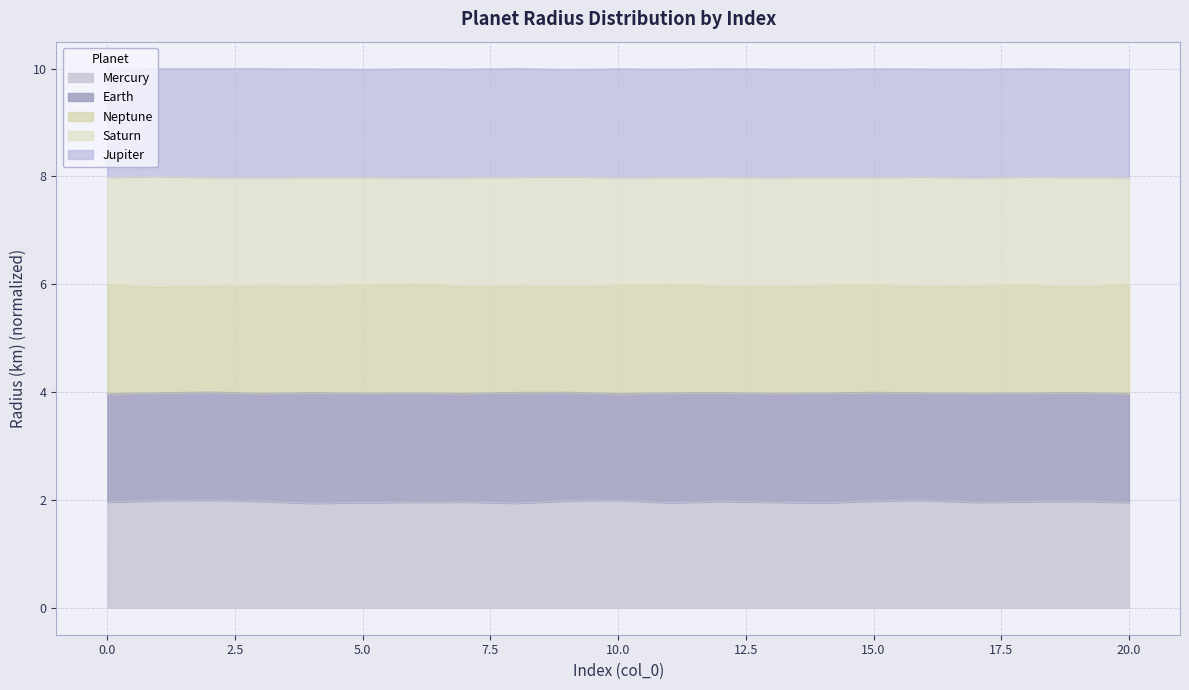

How many distinct data groups are displayed?

5